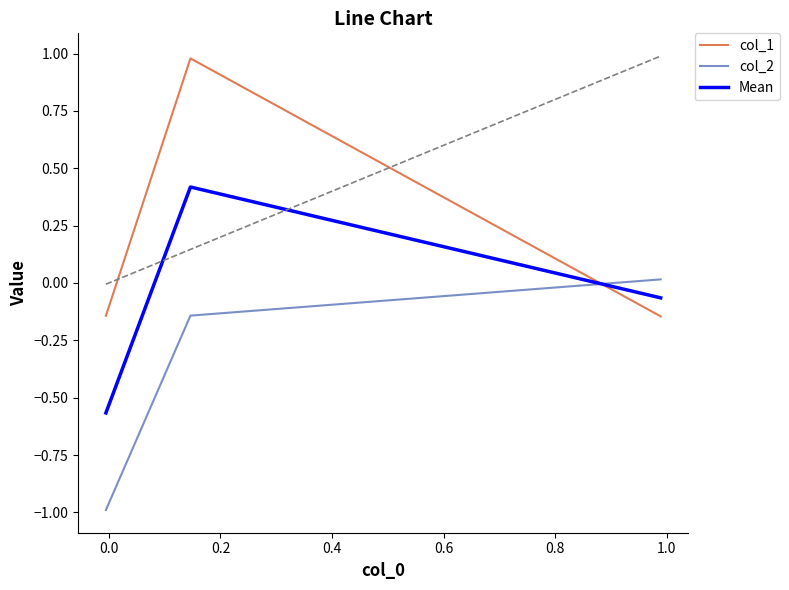

What is the difference between the maximum and minimum values in the col_1 series?

1.1